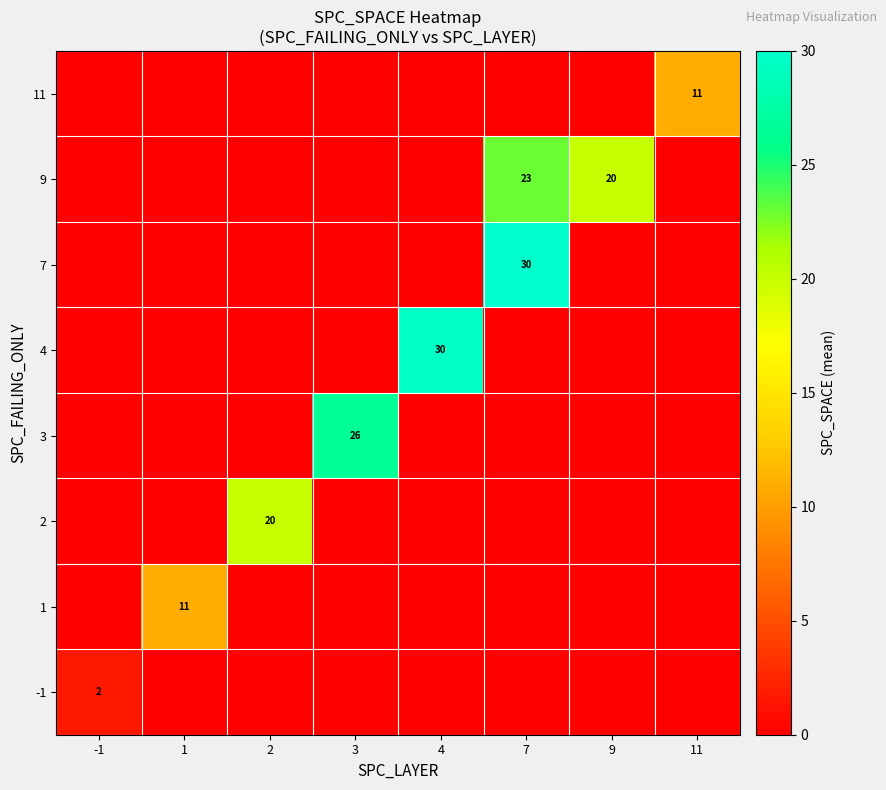

The value of 4 at 4 is 11. True or false?

False